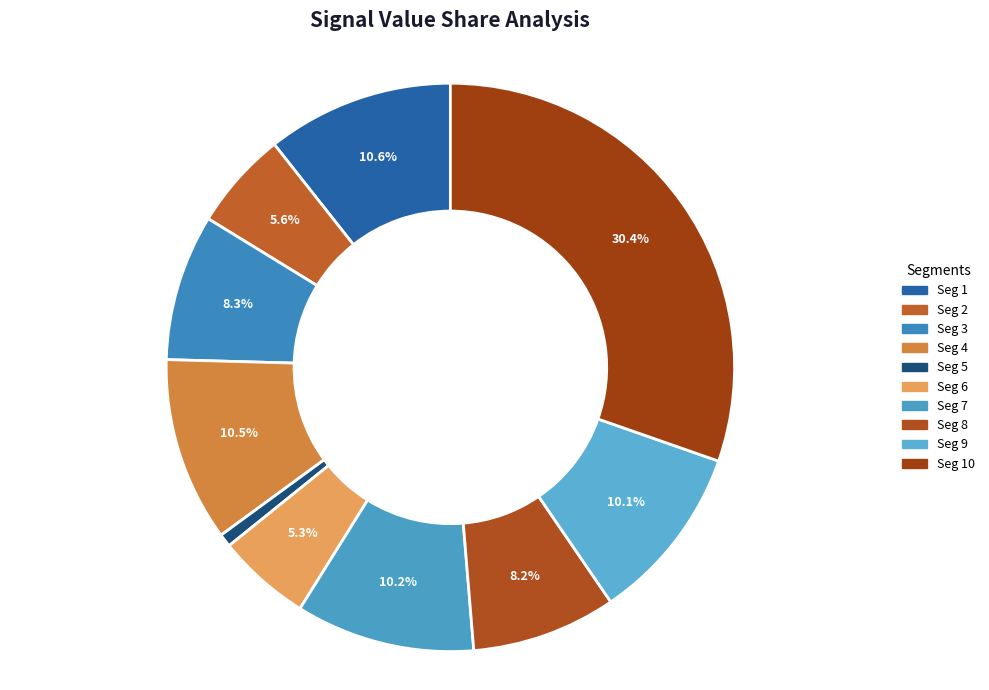

Which slice is the largest?

Seg 10